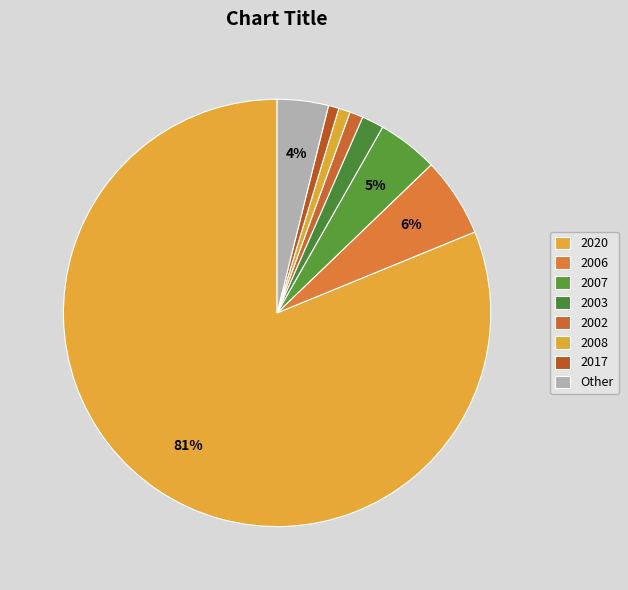

Count the number of slices in the pie.

8